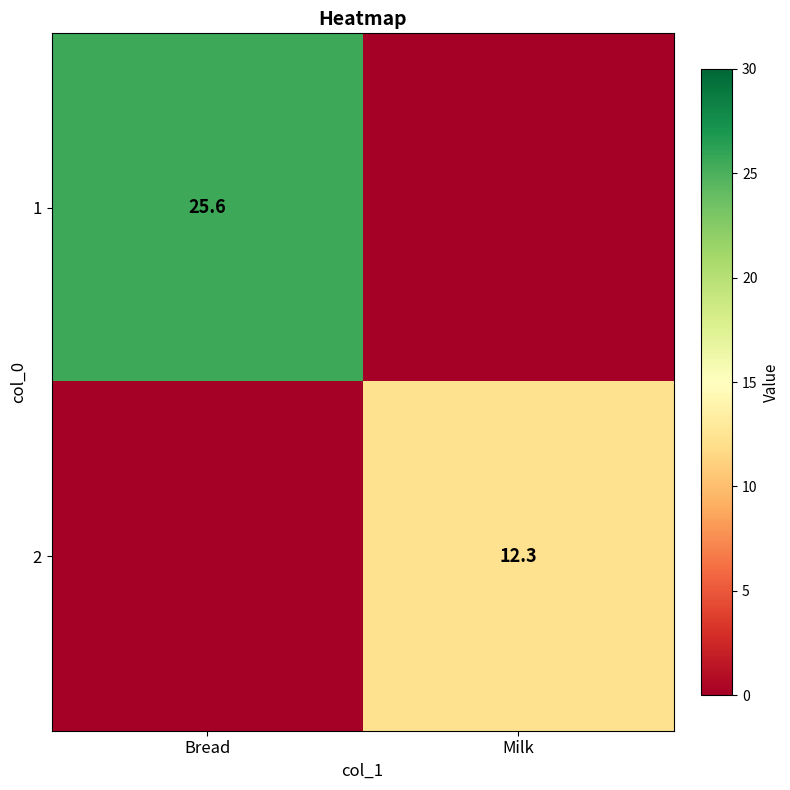

True or false: 1 has a value of 37.9 at Bread.

False